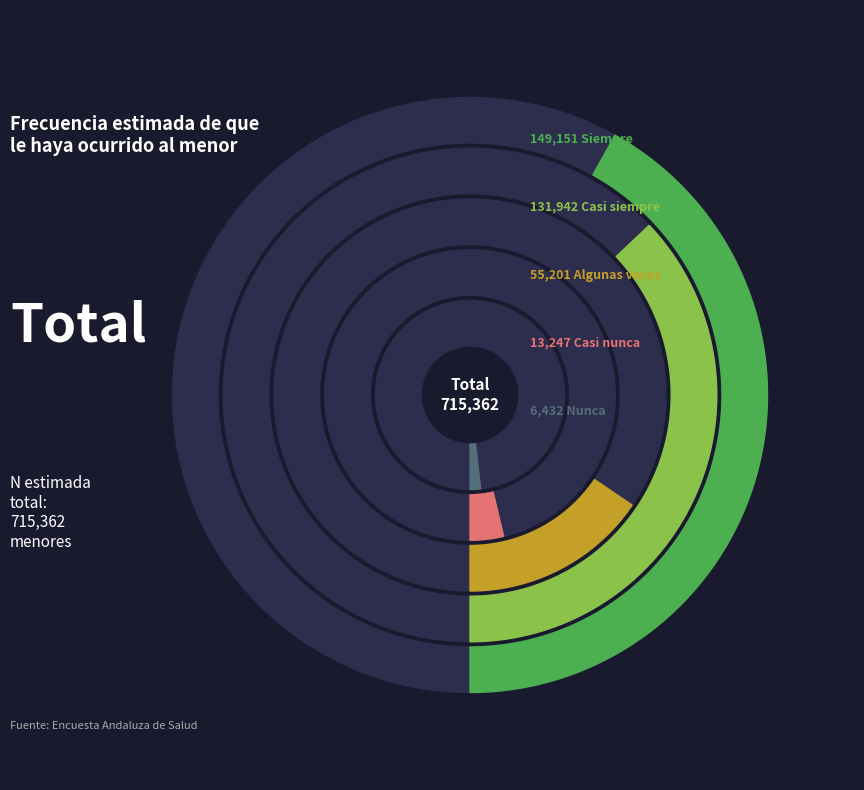

To the nearest percent, what is the difference between the Casi siempre and Algunas veces slice percentages?

22%